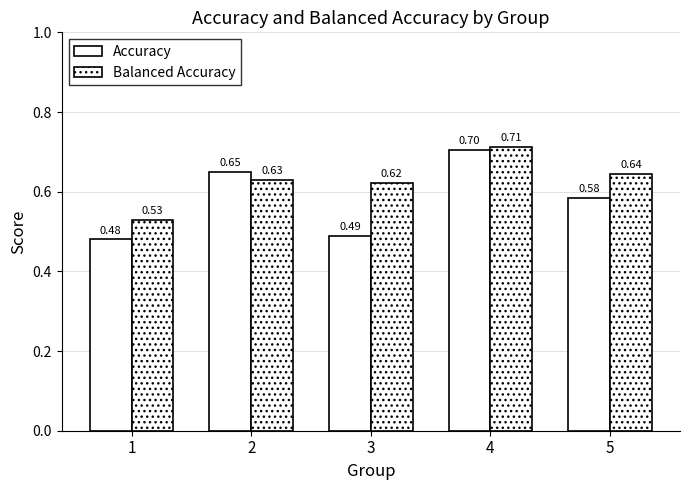

How many series are shown in this chart?

2